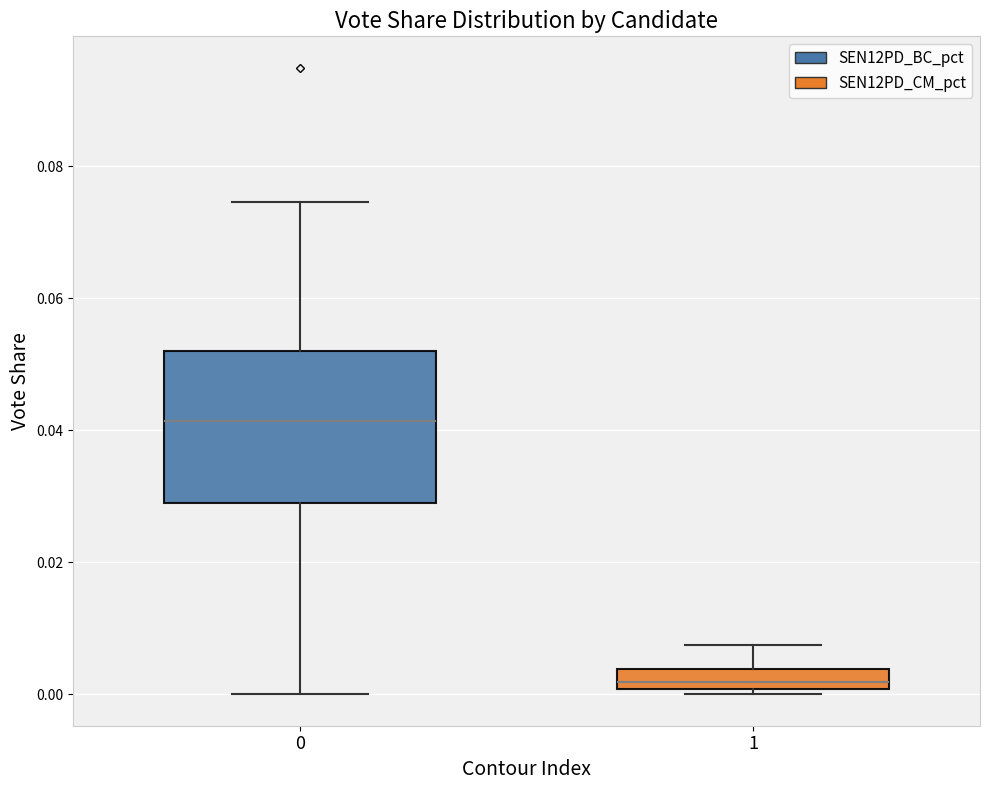

Comparing the boxes themselves (not the whiskers), which one is the tallest?

0